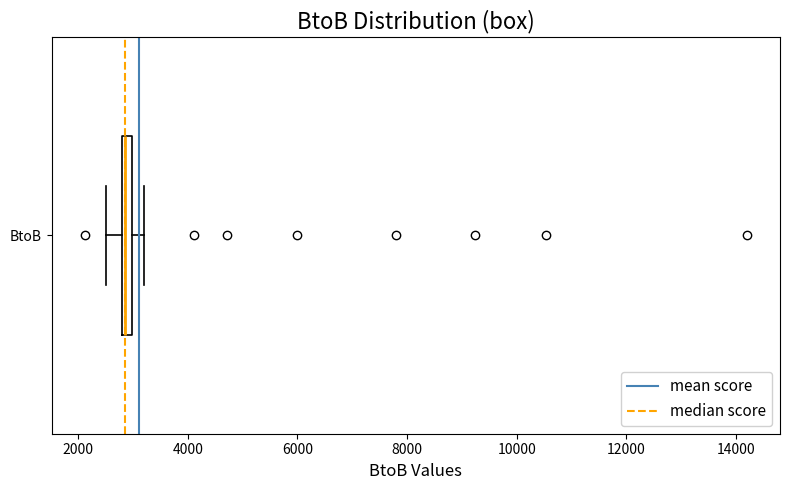

Where is the left edge of the box for BtoB on the x-axis? The values are not printed on the chart, so give them approximately, as read against the axis.

2800